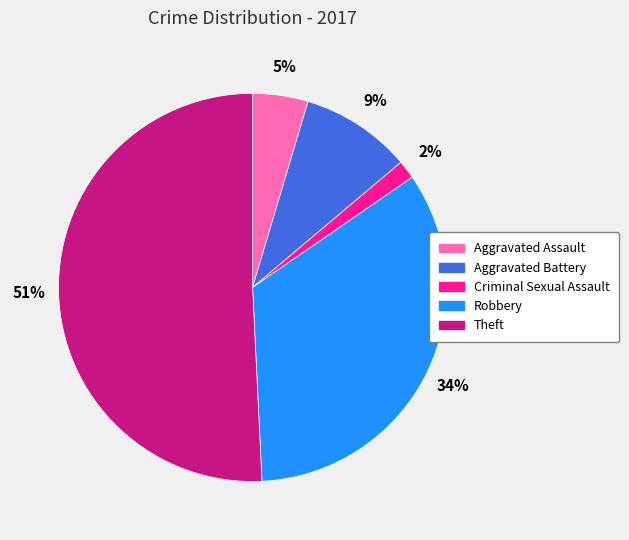

To the nearest percent, what portion does Robbery represent?

34%